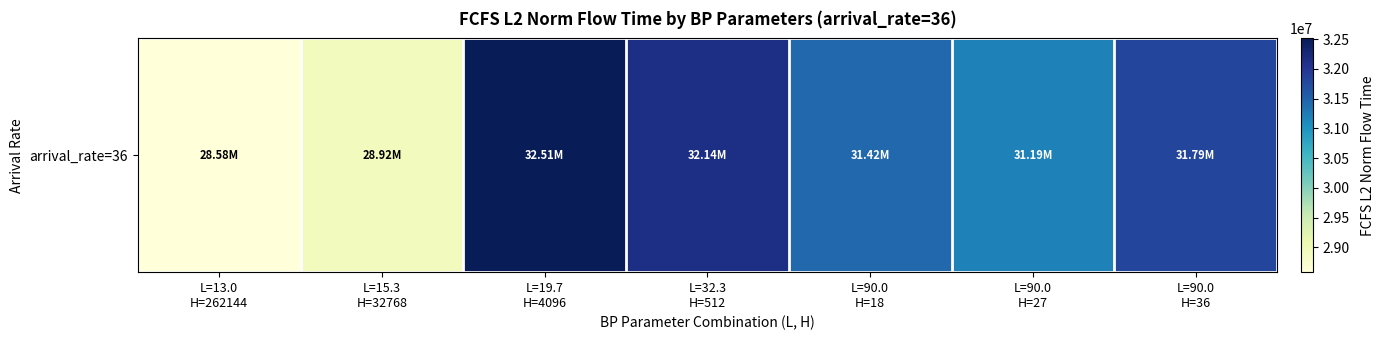

Rank the categories by value from highest to lowest.

L=19.7
H=4096, L=32.3
H=512, L=90.0
H=36, L=90.0
H=18, L=90.0
H=27, L=15.3
H=32768, L=13.0
H=262144